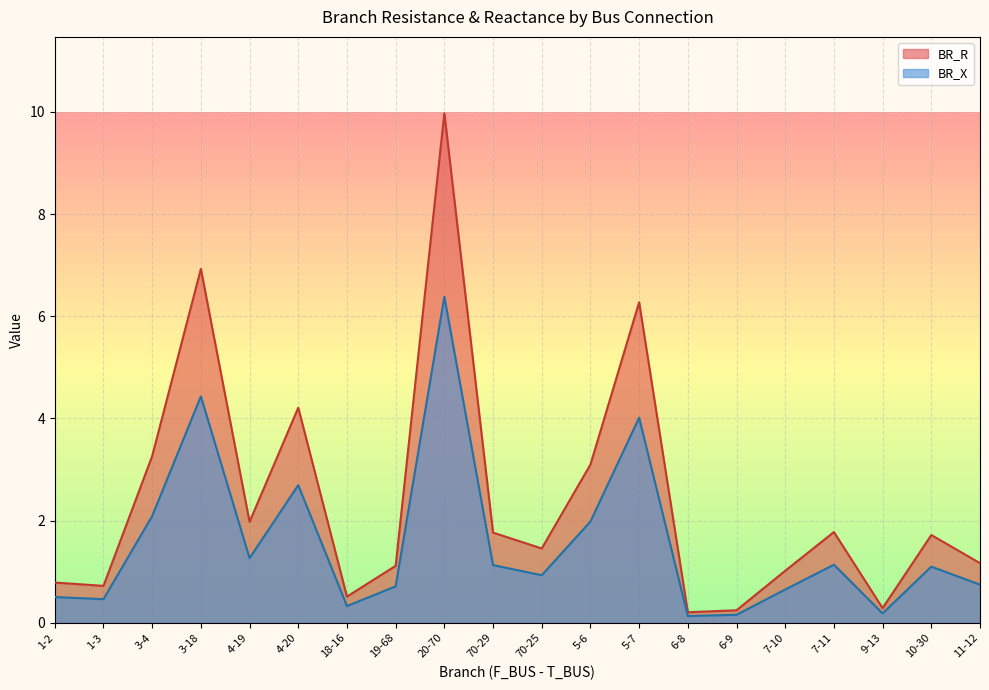

Which series has the largest total across all categories?

BR_R